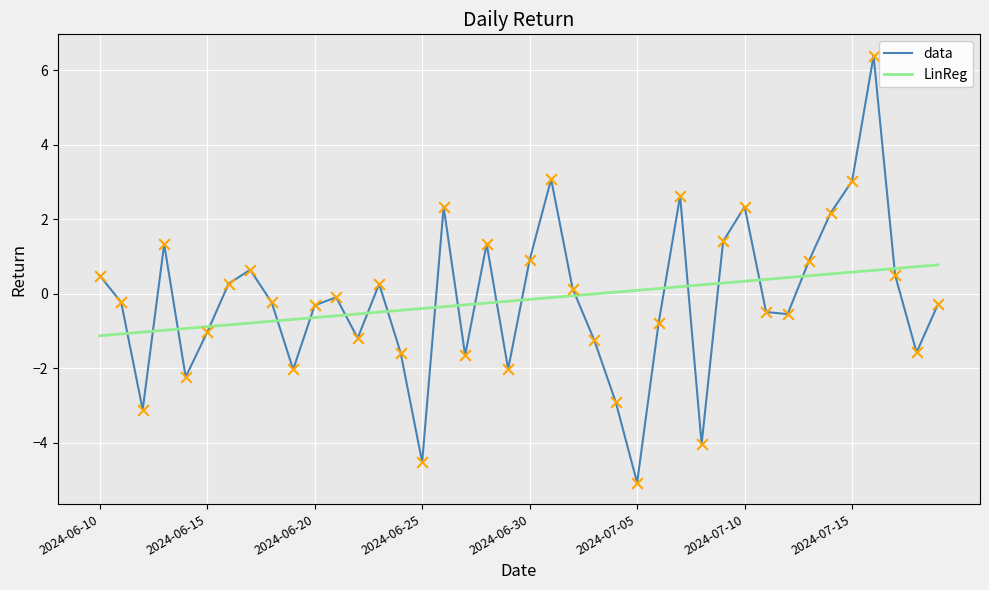

What are all the series names shown in the legend?

data, LinReg